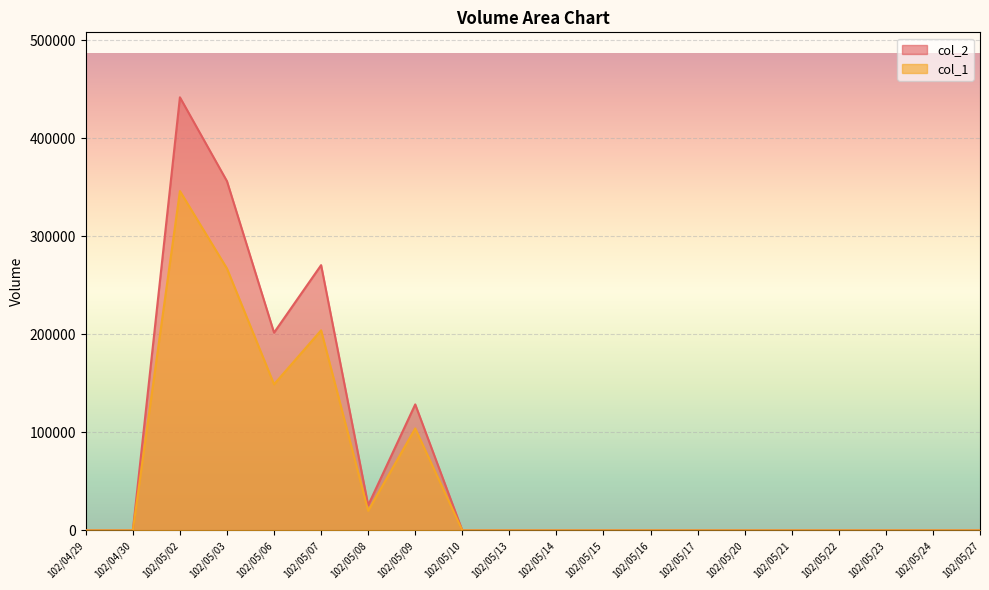

Rank the series by their maximum value, from lowest to highest.

col_1, col_2